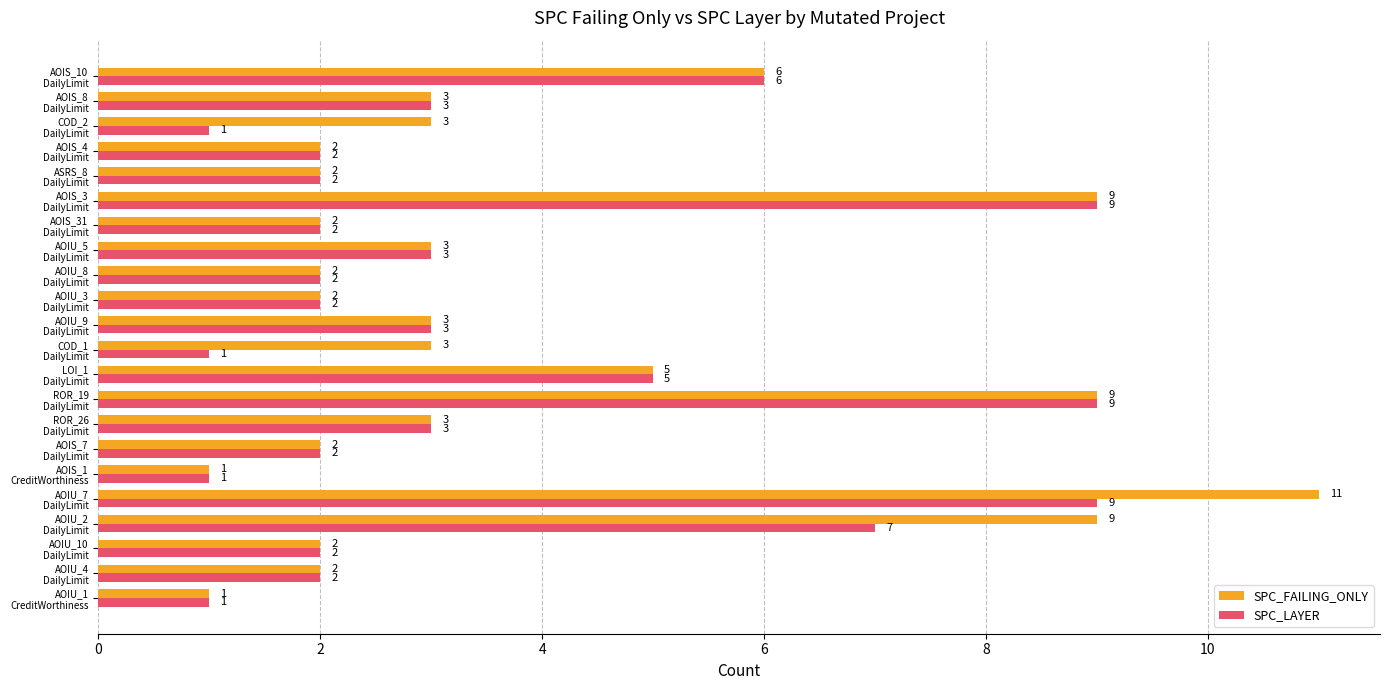

What is the difference between the second highest and second lowest values in the SPC_FAILING_ONLY series?

8